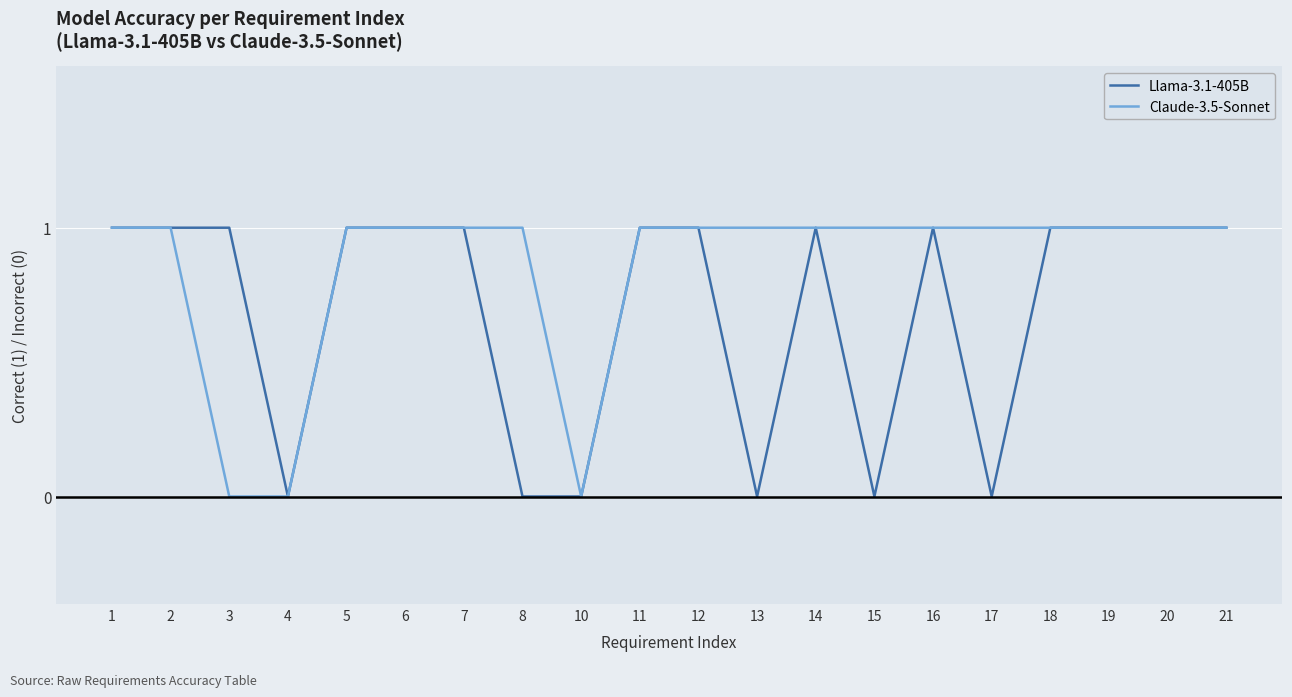

Rank the series by their average value, from highest to lowest.

Claude-3.5-Sonnet, Llama-3.1-405B